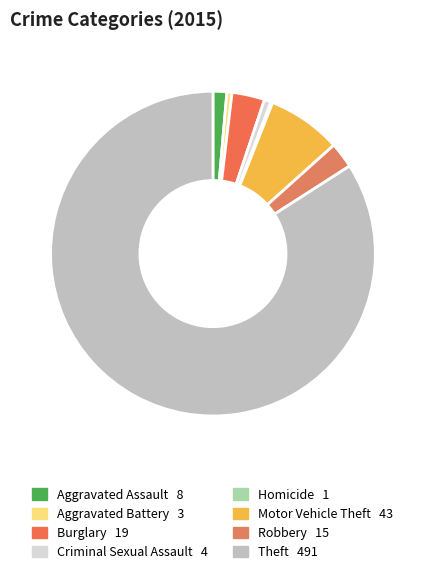

Rank the categories by value from lowest to highest.

Homicide, Aggravated Battery, Criminal Sexual Assault, Aggravated Assault, Robbery, Burglary, Motor Vehicle Theft, Theft